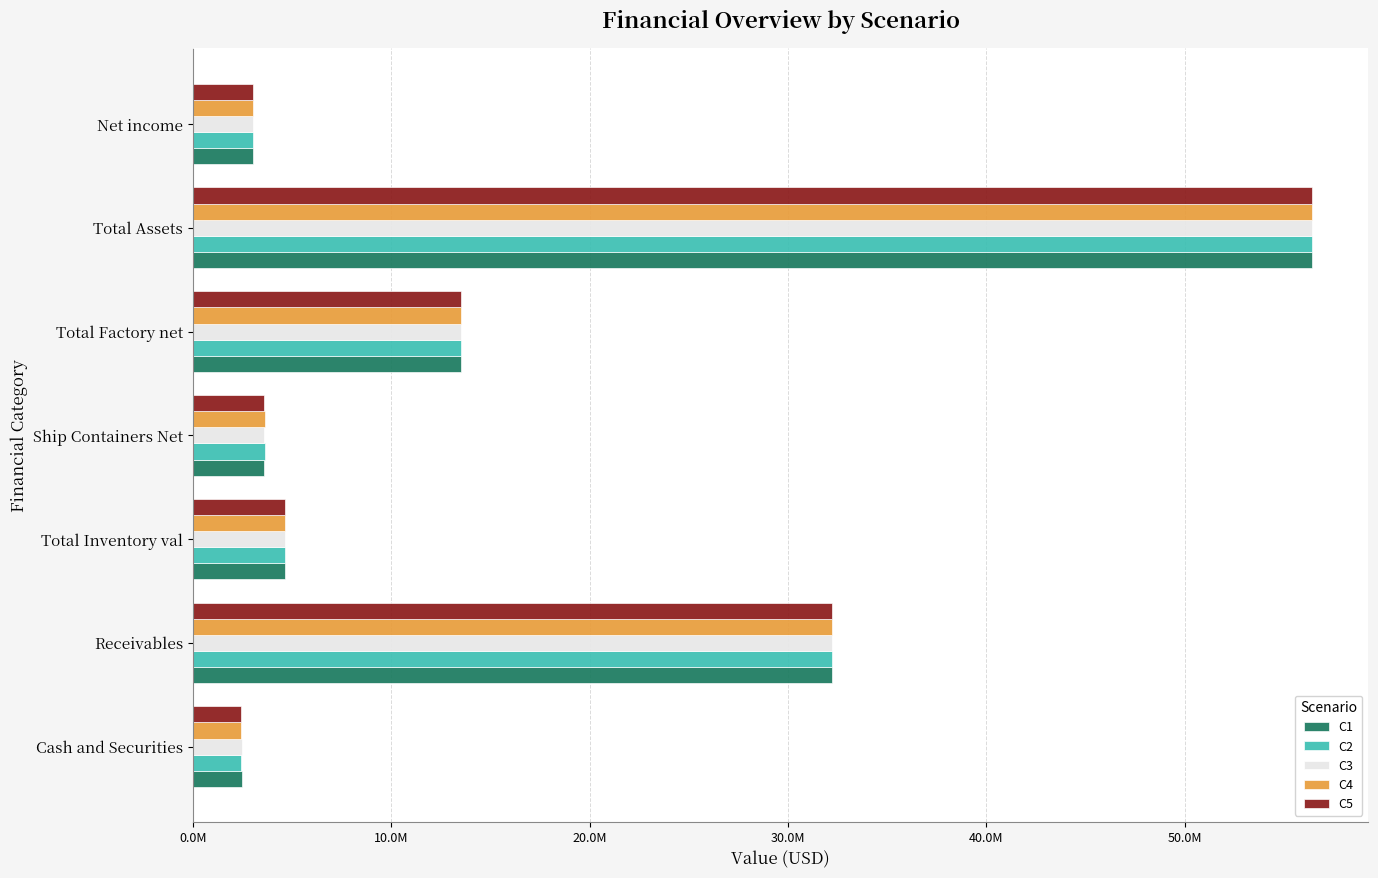

What are all the series names shown in the legend?

C1, C2, C3, C4, C5